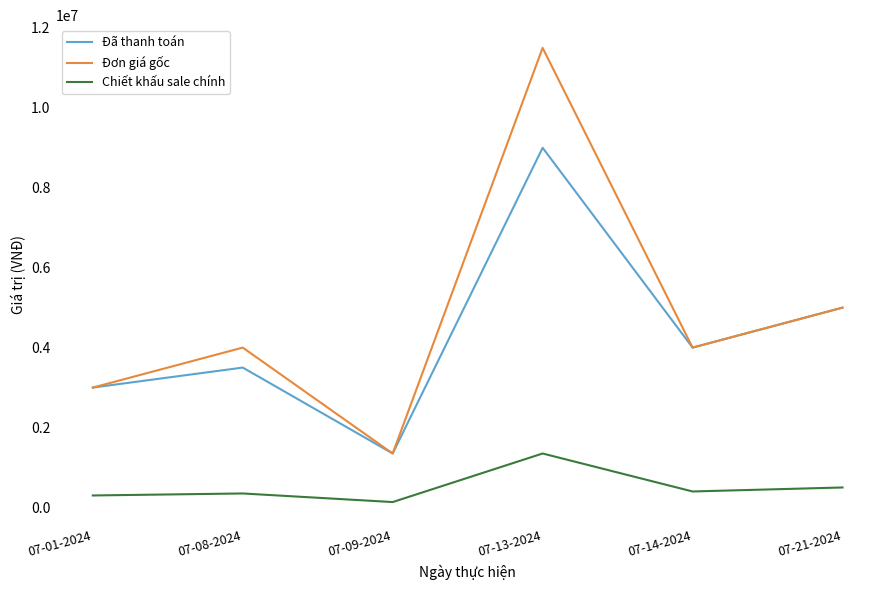

Which category has the lowest value across all series?

07-09-2024